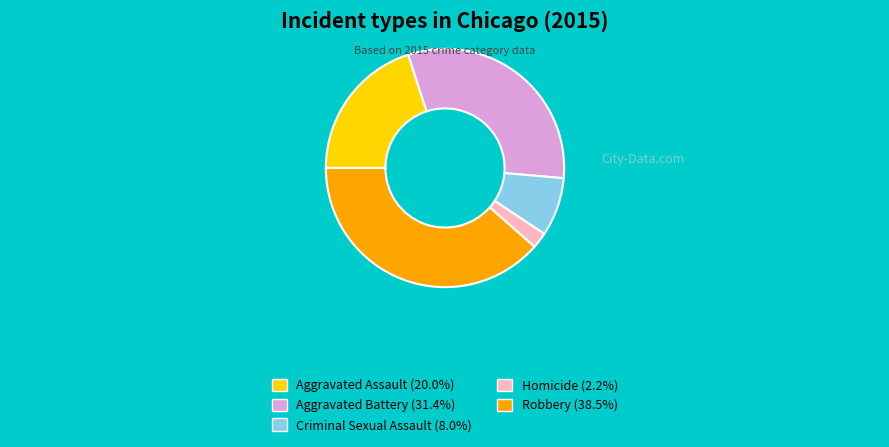

Rank the categories by value from highest to lowest.

Robbery, Aggravated Battery, Aggravated Assault, Criminal Sexual Assault, Homicide